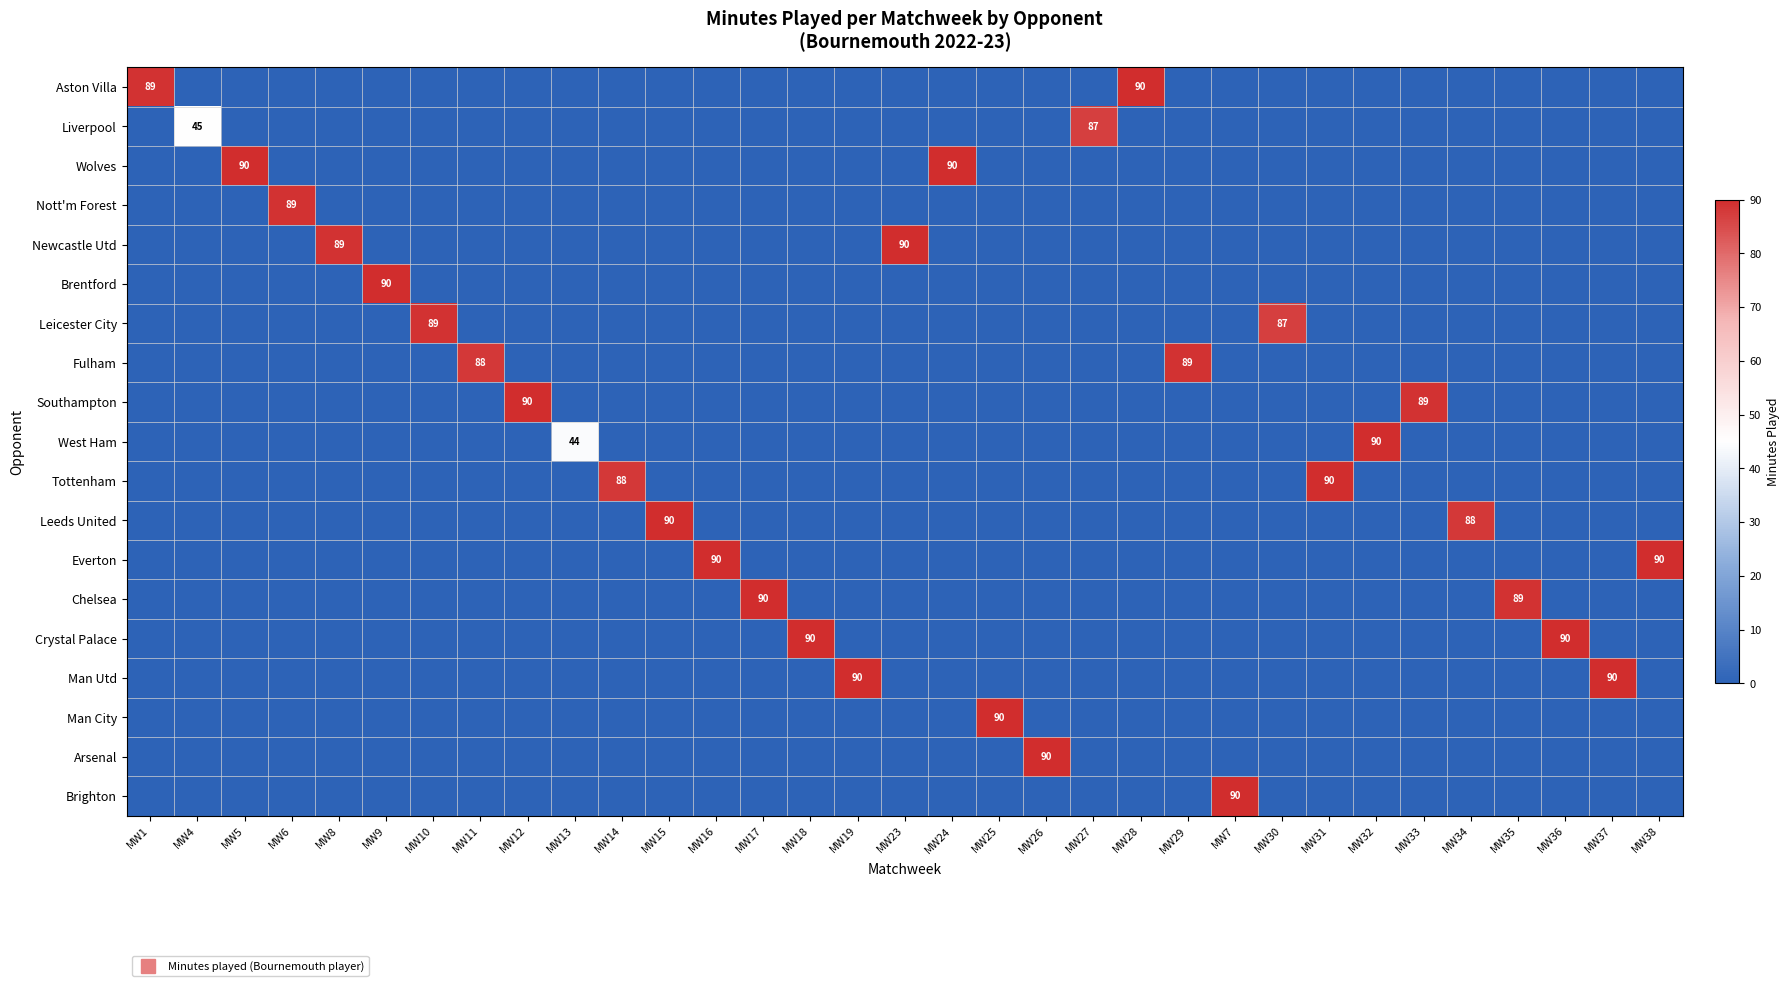

At which category is the sum across all series the highest?

MW5